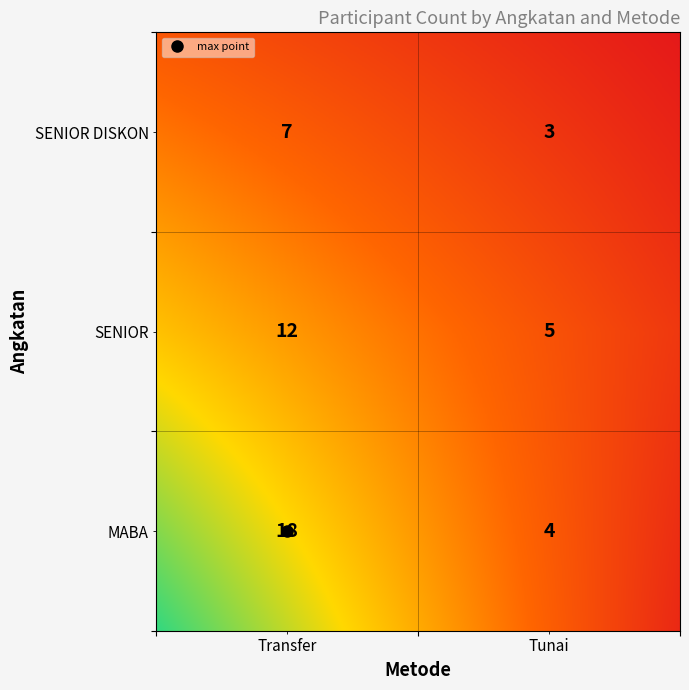

The value of SENIOR DISKON at Transfer is 5. True or false?

False